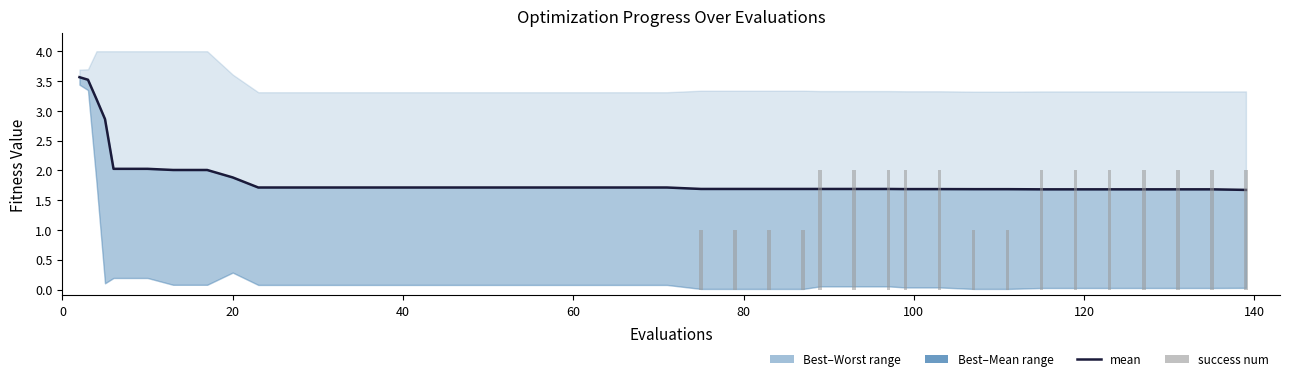

Which series has the largest total across all categories?

mean